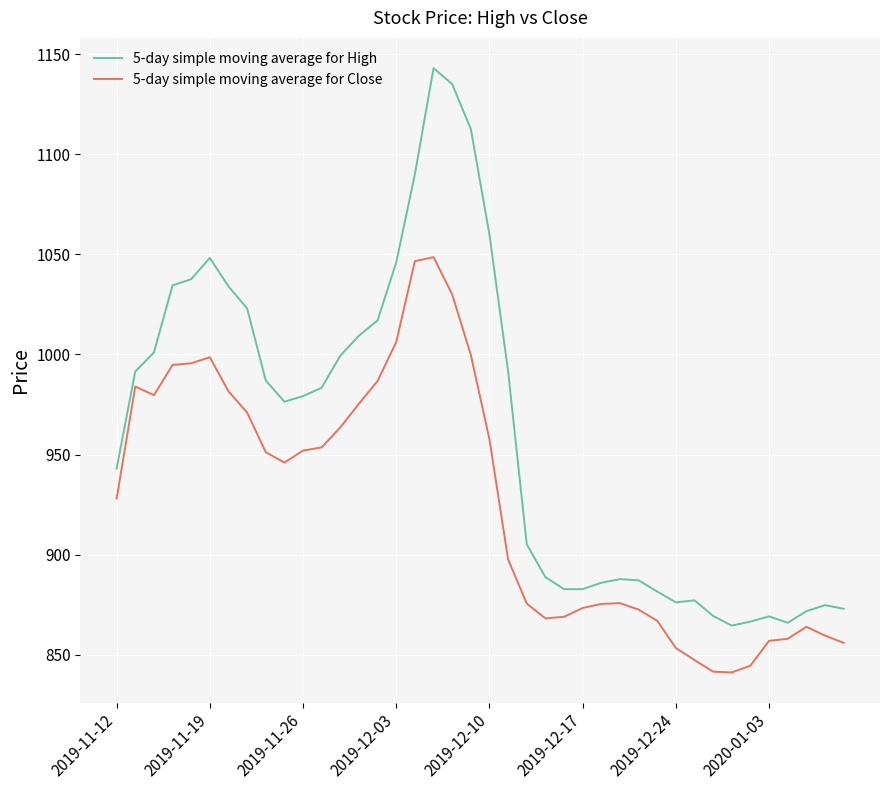

How many lines are shown in the chart?

2